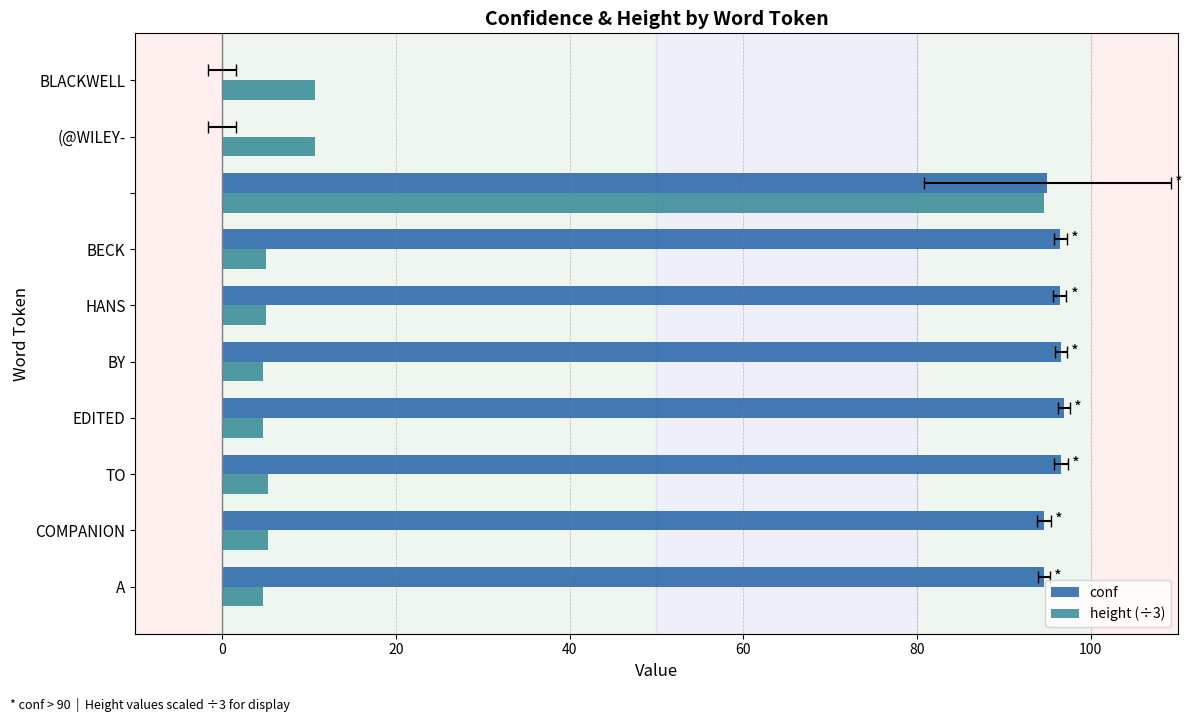

Reading left to right, transcribe all the data shown in this chart.

conf: 94.6	94.6	96.5	96.9	96.5	96.5	96.5	95.0	0.0	0.0
height (÷3): 4.7	5.3	5.3	4.7	4.7	5.0	5.0	94.7	10.7	10.7